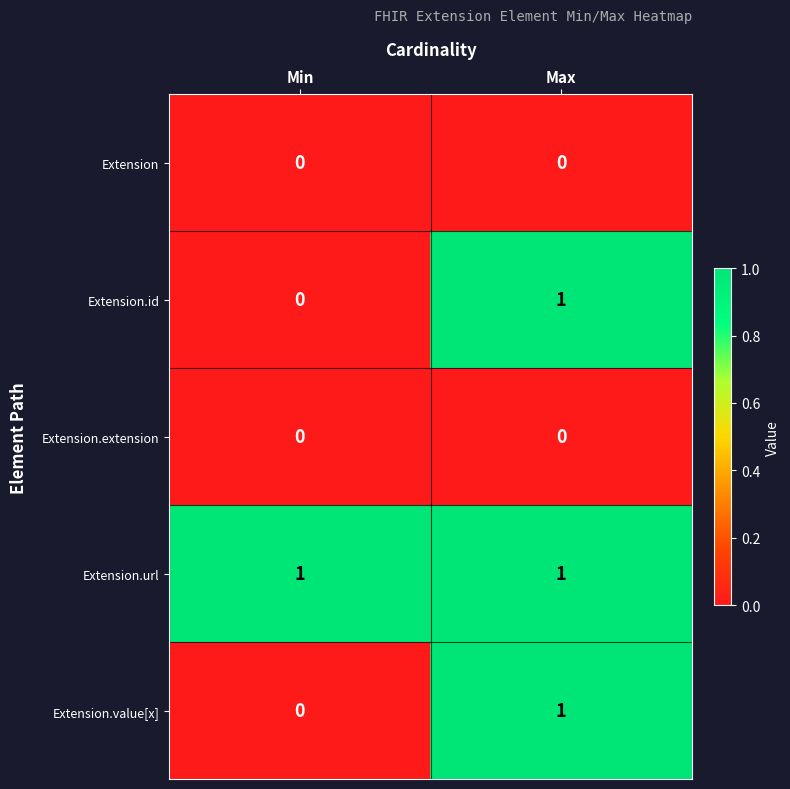

Which series has the largest total across all categories?

Extension.url